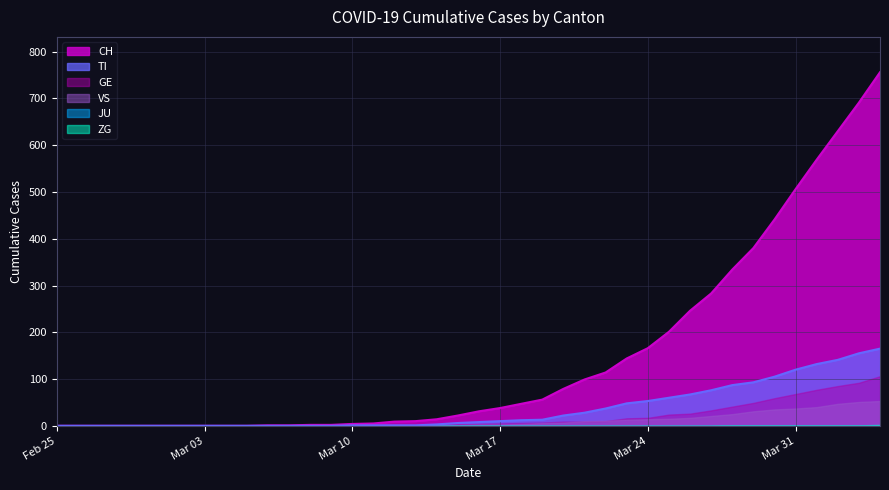

Does the chart have visible grid lines?

Yes